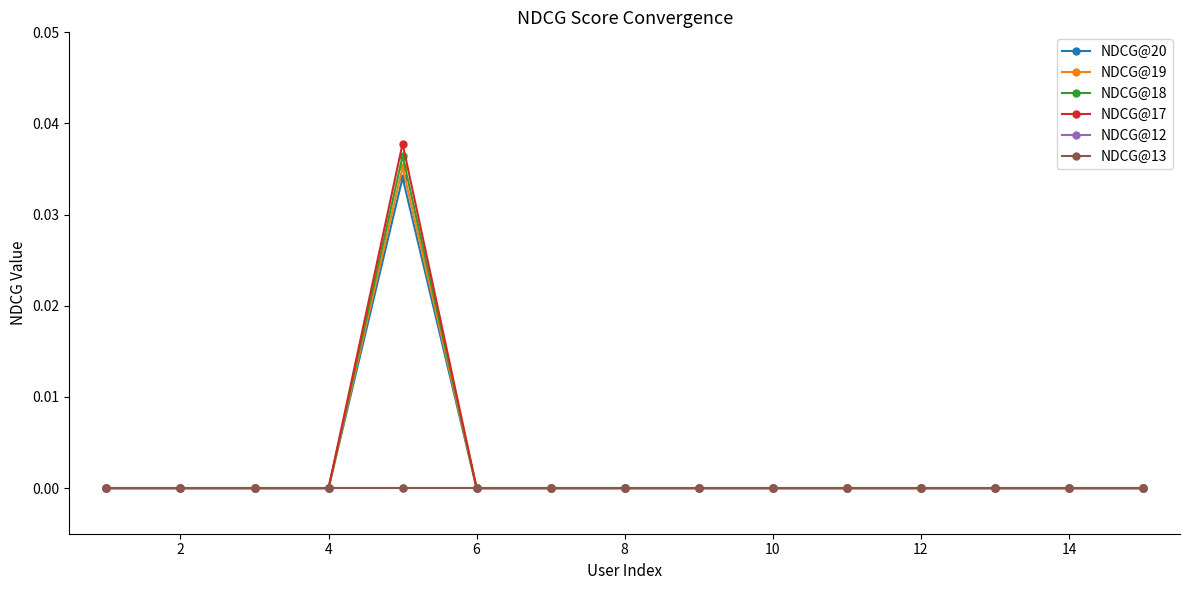

True or false: NDCG@18 has more than 0 points higher than both neighbors.

True